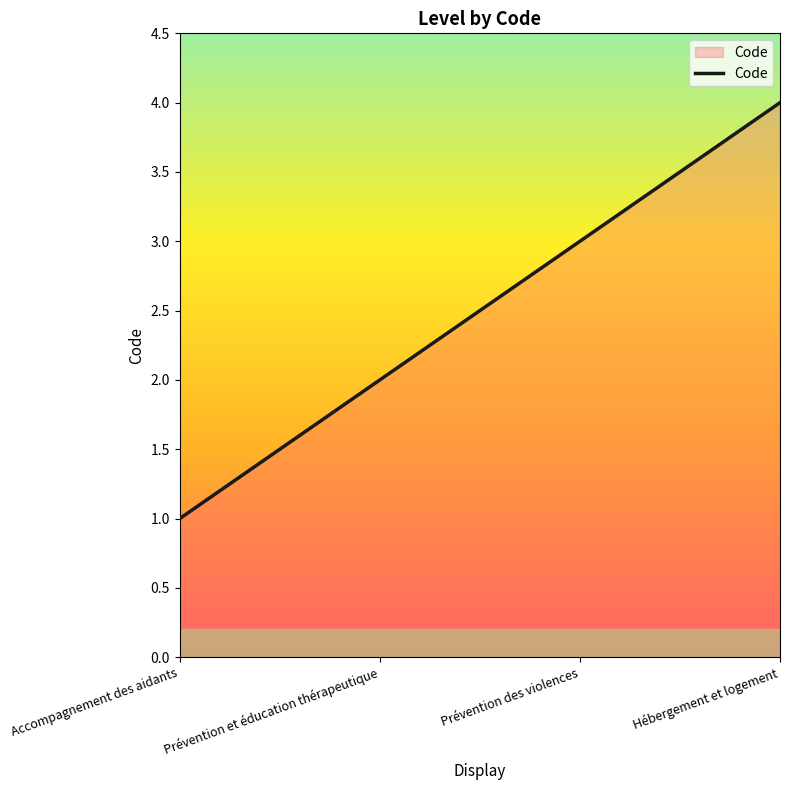

At which category does the chart reach its minimum across all series?

Accompagnement des aidants